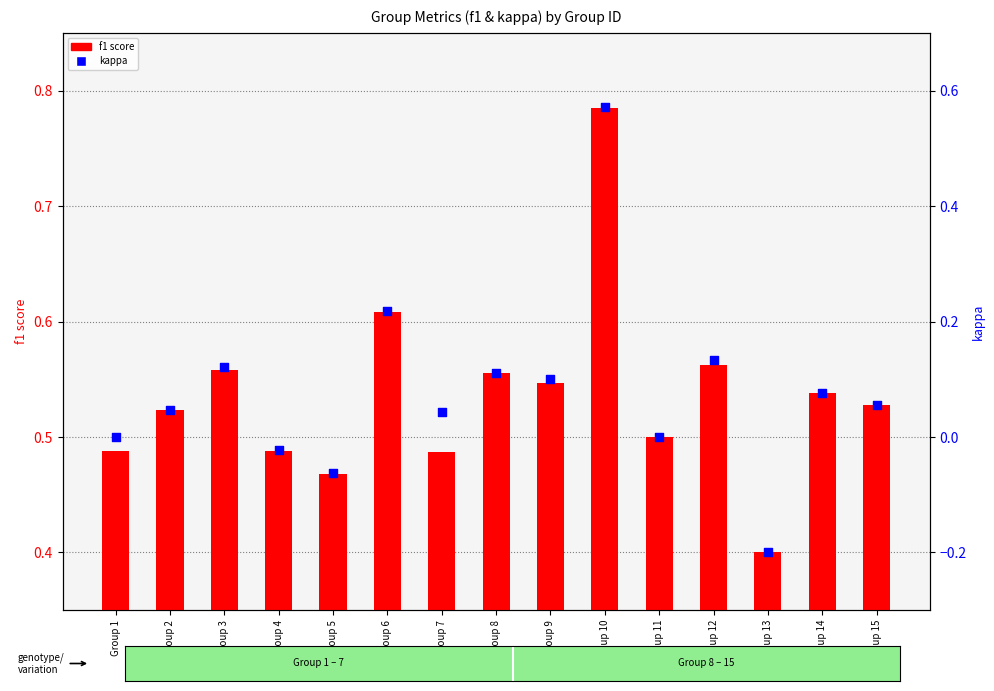

Which series has the largest total across all categories?

f1 score